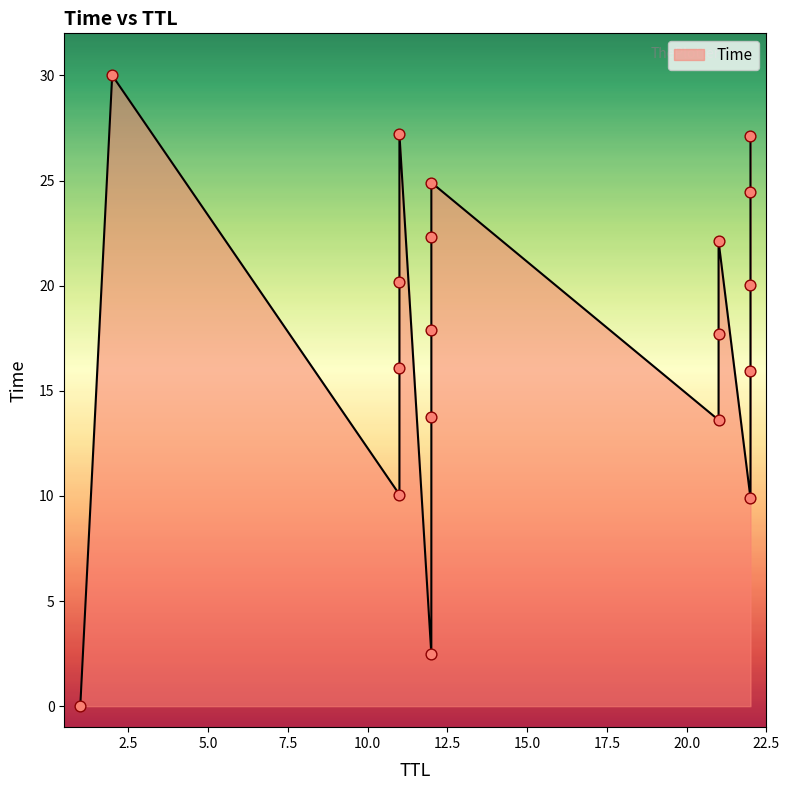

Which has a higher value, 12 or 11?

11